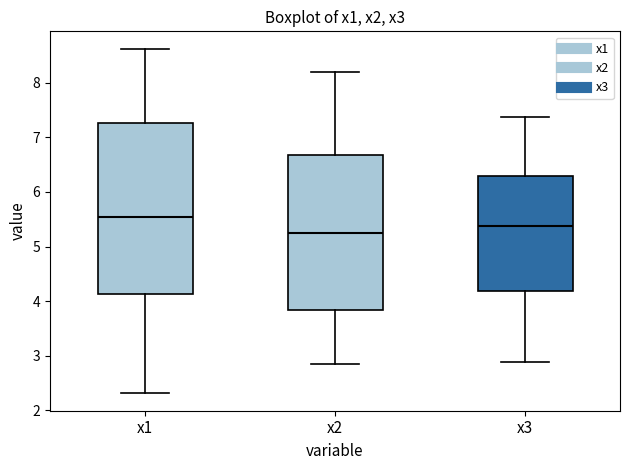

Which box is the tallest, from its lower edge to its upper edge?

x1